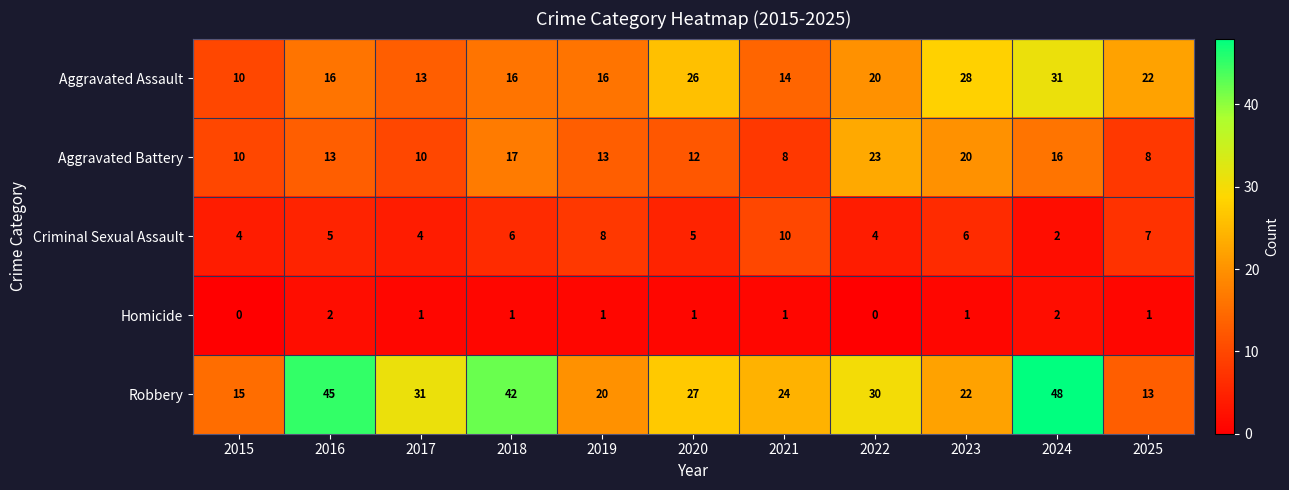

The value of Aggravated Assault at 2017 is 13. True or false?

True